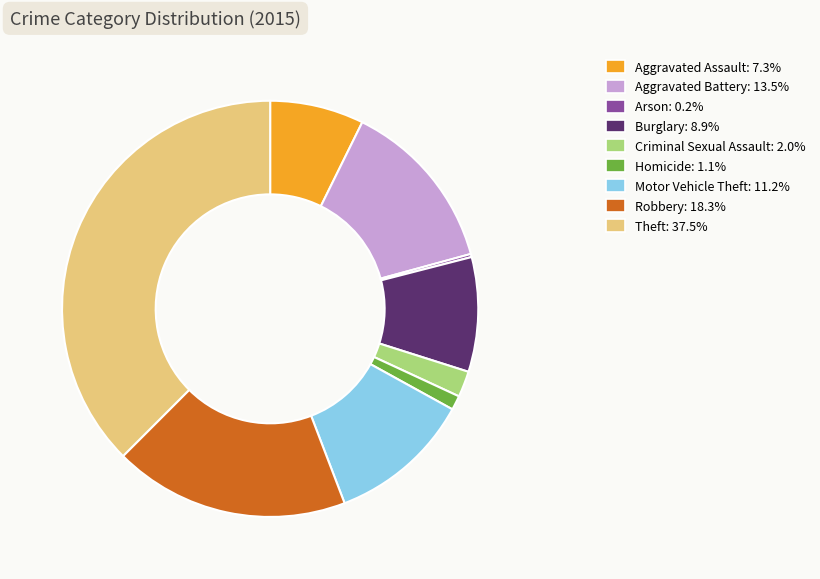

Between Robbery and Aggravated Battery, which is larger?

Robbery